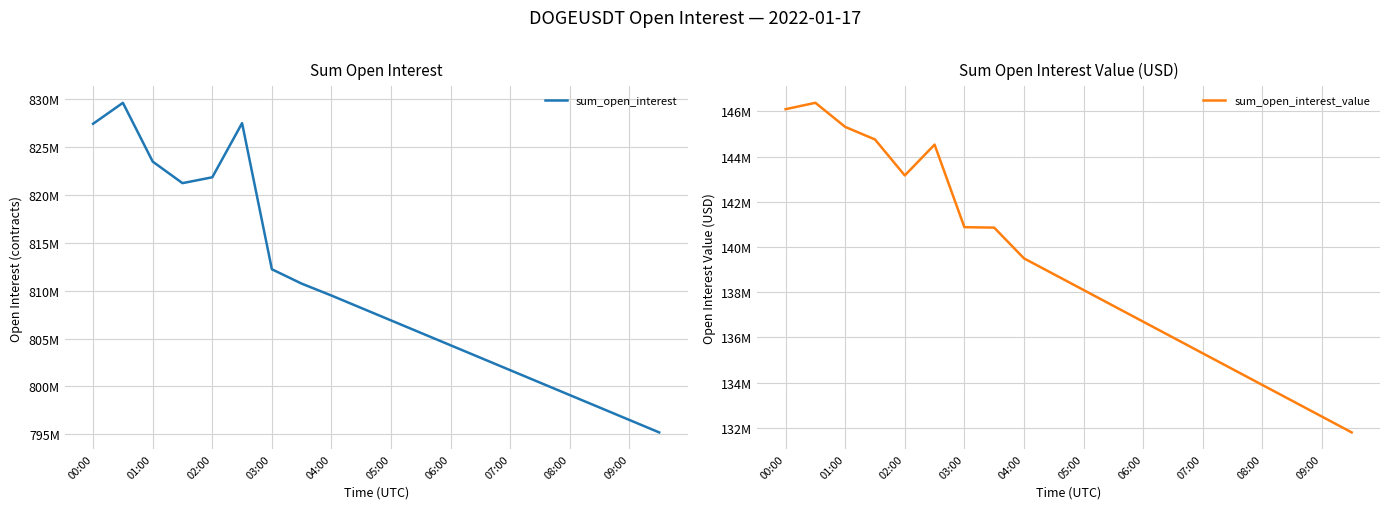

How many values in the sum_open_interest_value series exceed 138800000?

9